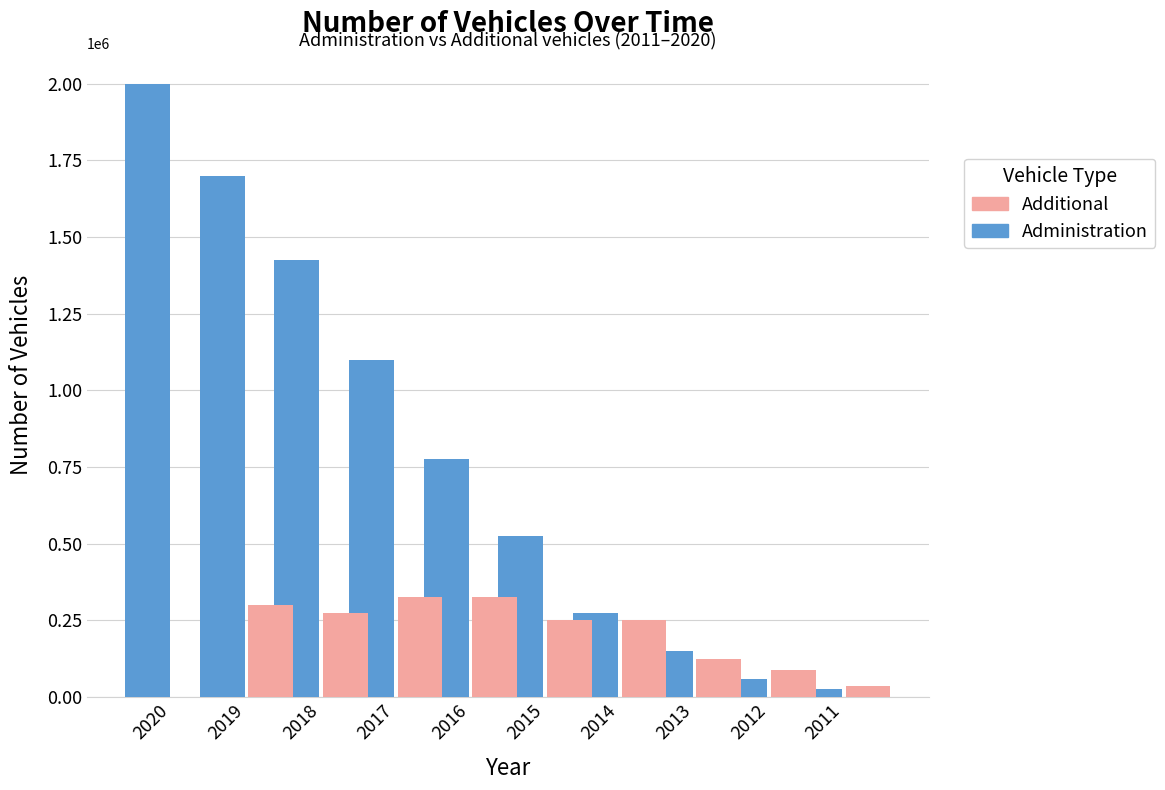

At which label does Administration reach its peak?

2020